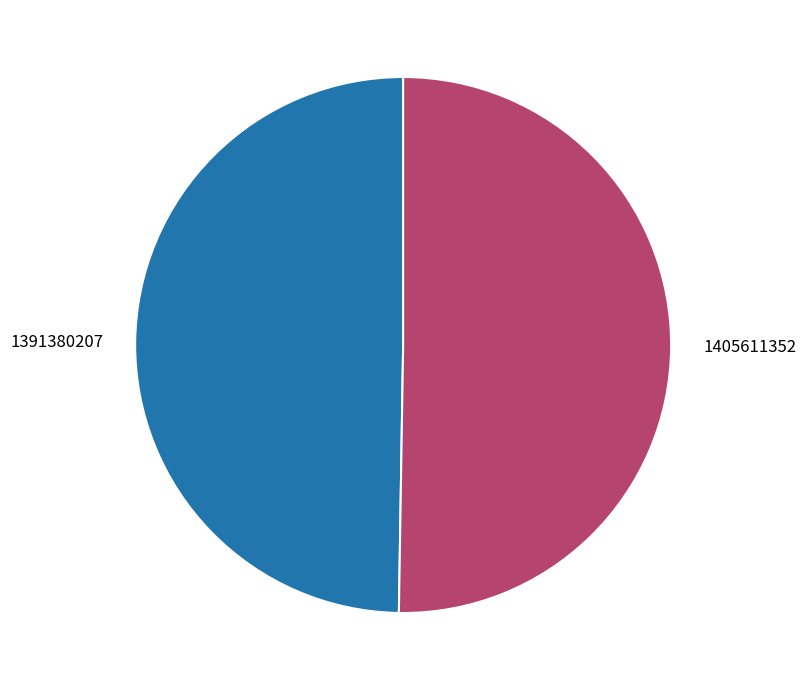

Does 1405611352 represent more than half of the total?

Yes